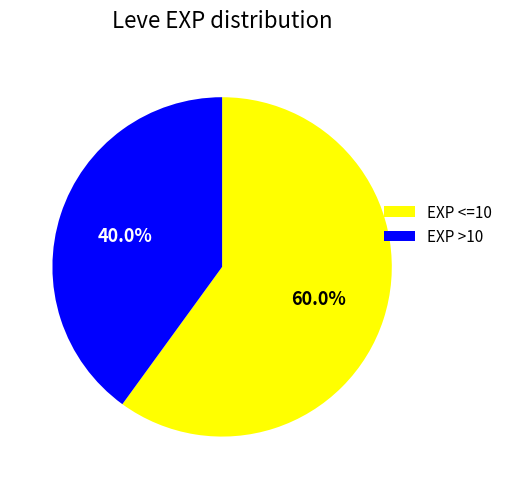

How much of the chart is everything except EXP >10?

60.0%